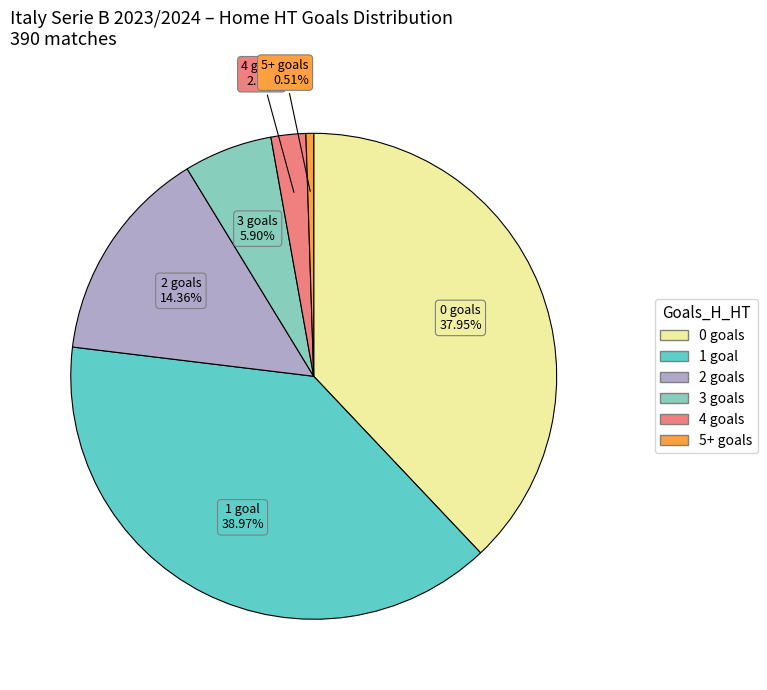

Does any single category account for the majority?

No